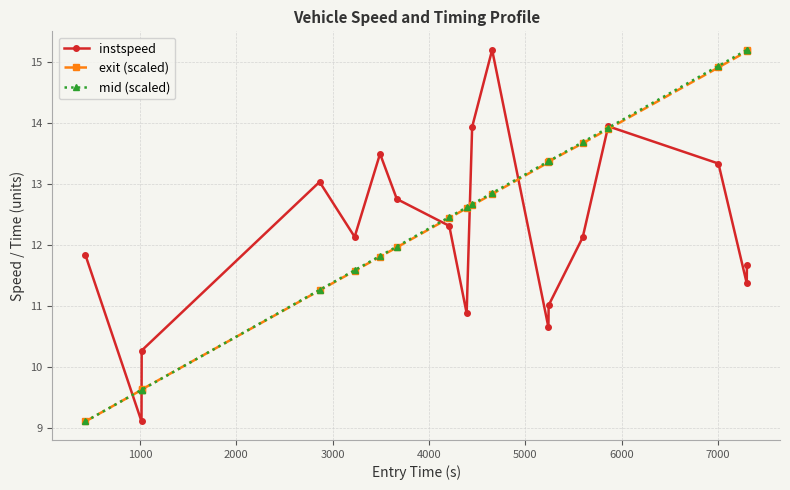

At how many categories does at least one series exceed 10?

17